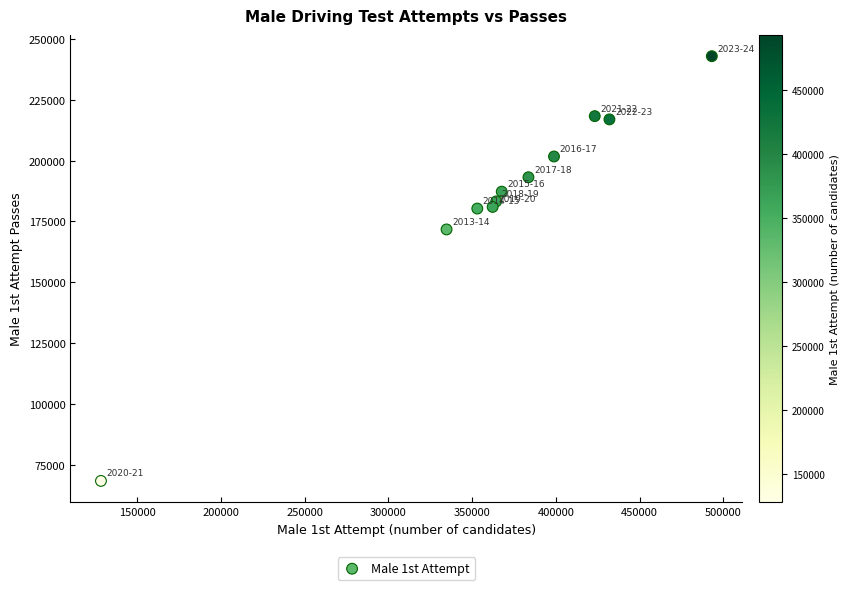

What Y value in the scatter plot is closest to 155663?

171739